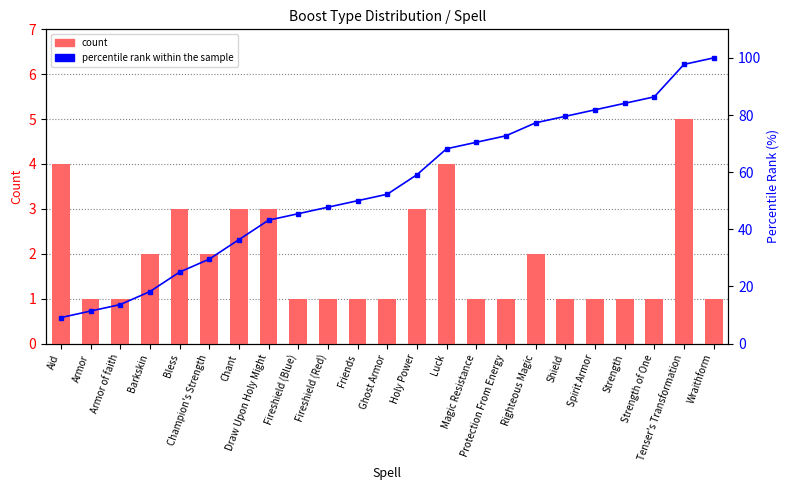

Is it true that count equals 1.0 at Ghost Armor?

True